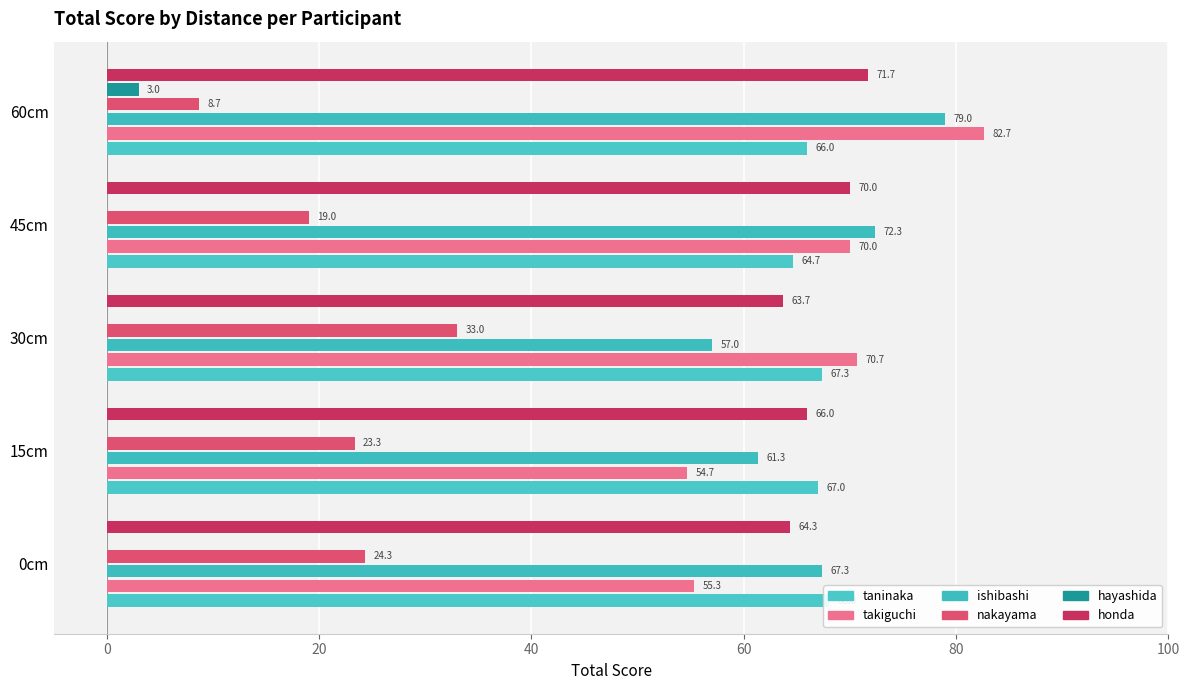

How many bars are there in total?

30